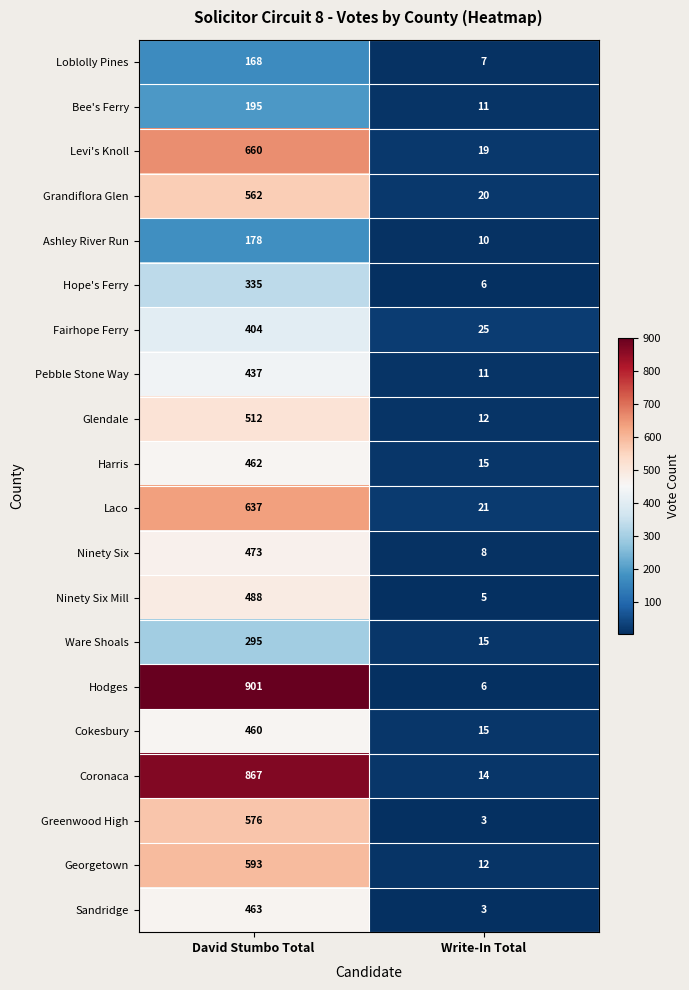

True or false: Georgetown has a value of 593 at David Stumbo Total.

True